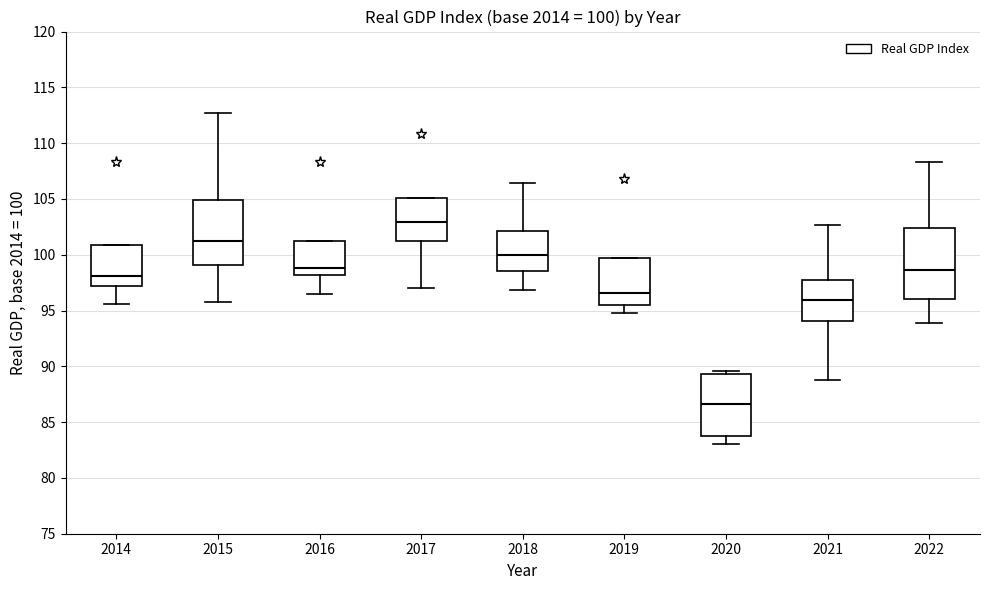

Which box is the tallest, from its lower edge to its upper edge?

2022